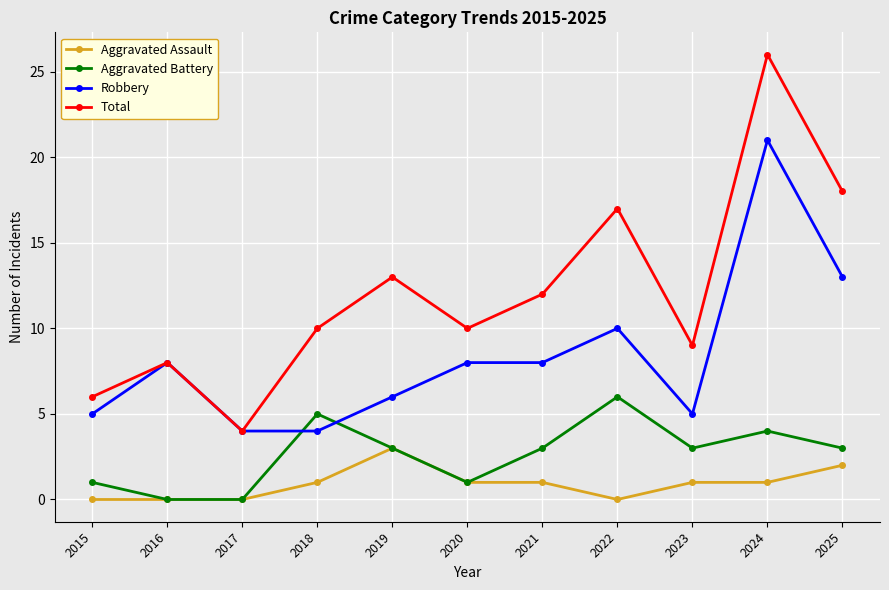

In Total, how many points are lower than both neighbors (excluding endpoints)?

3